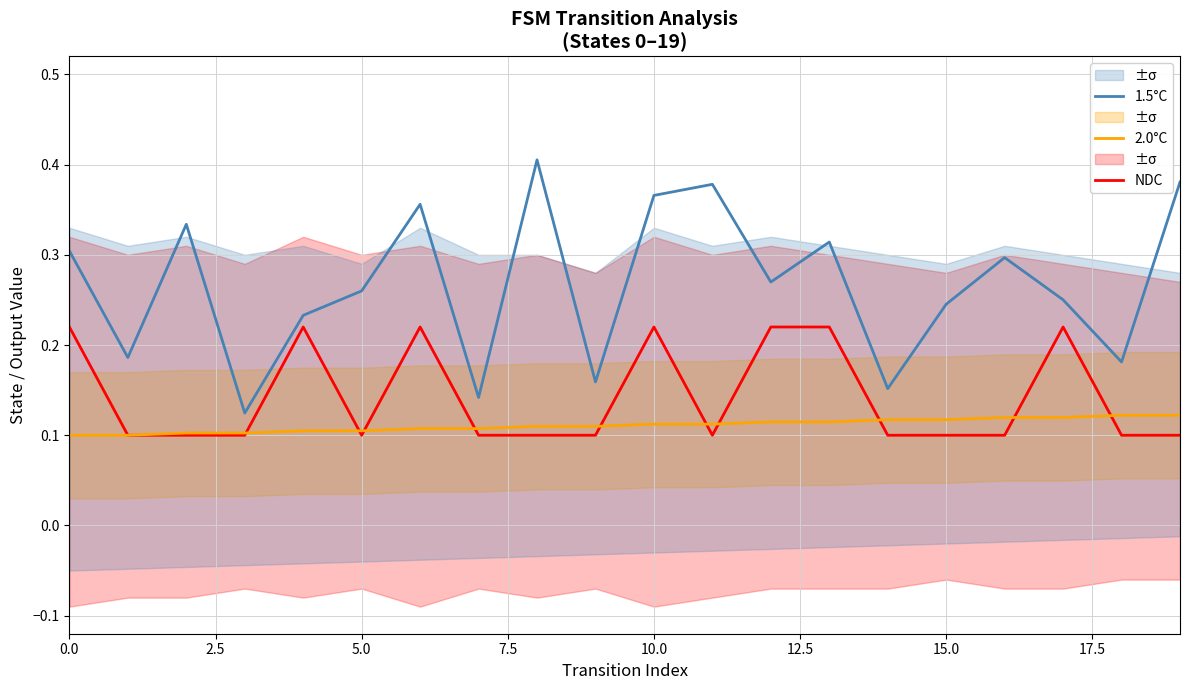

At how many categories does at least one series exceed 0?

20